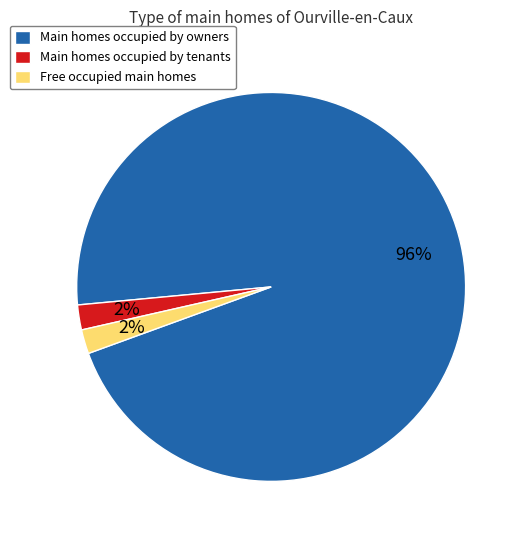

What percentage is the Main homes occupied by tenants slice, to the nearest percent?

2%